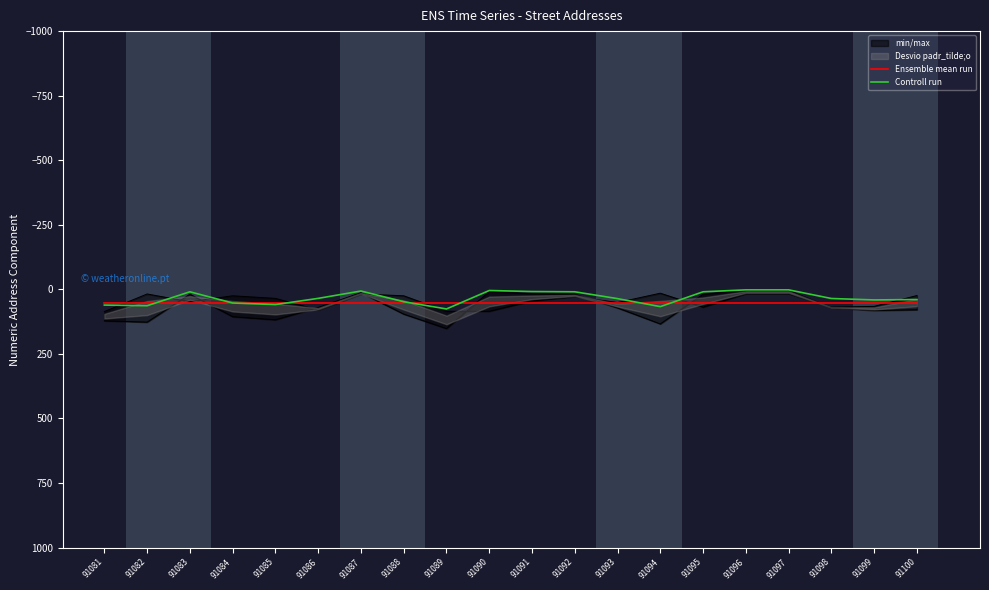

Does the chart have visible grid lines?

No